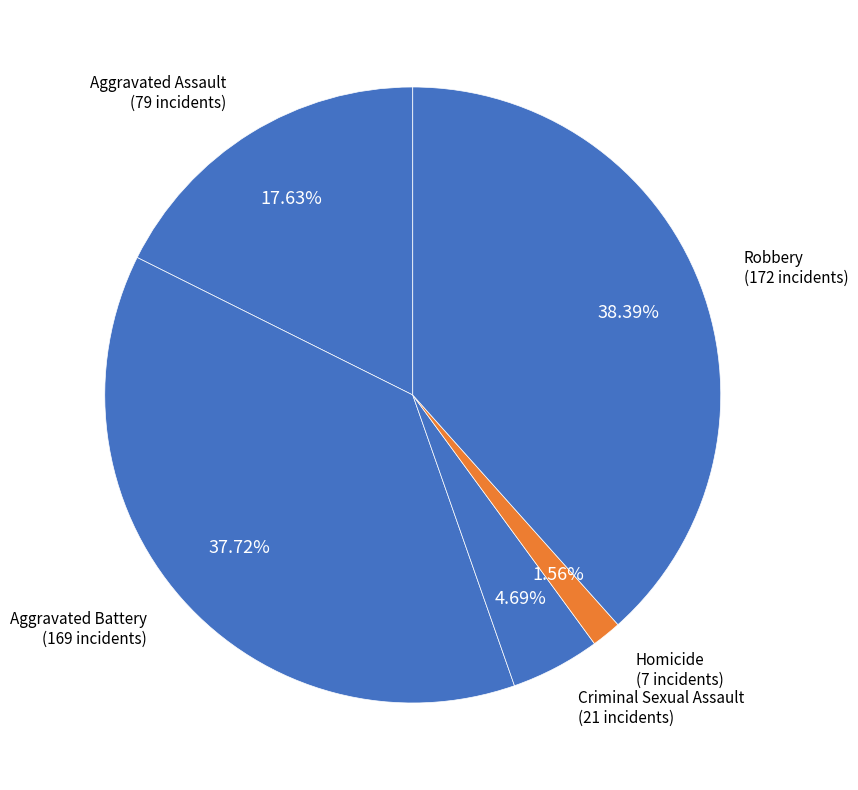

Do Homicide and Aggravated Assault together represent more than half of the pie?

No